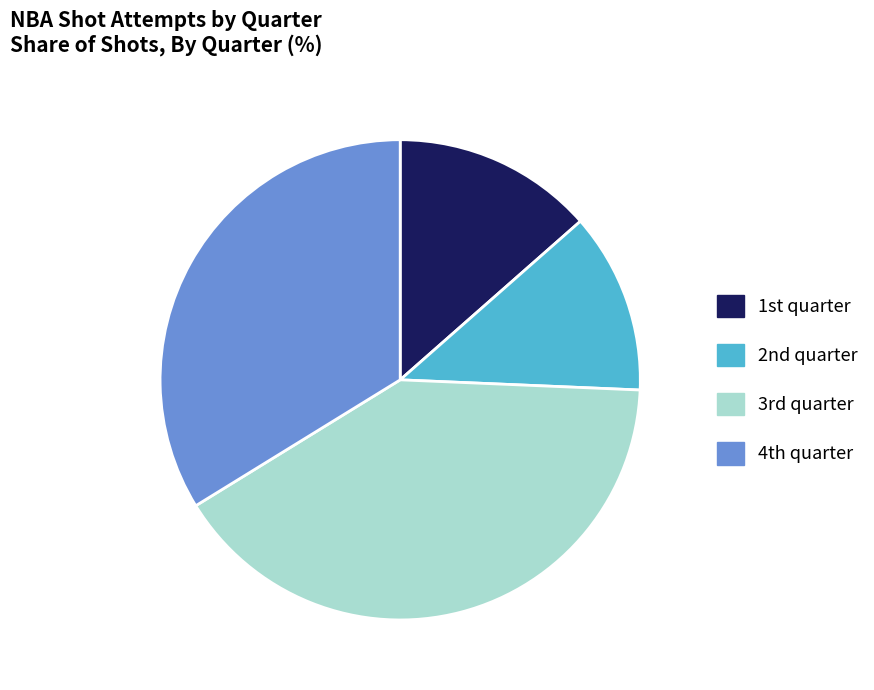

Which slice is the smallest?

2nd quarter